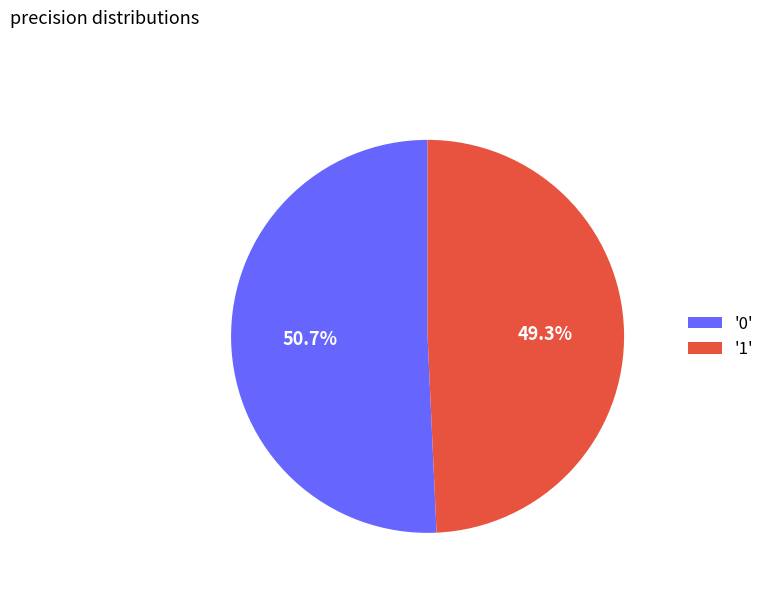

What percentage is NOT represented by '1'?

50.7%